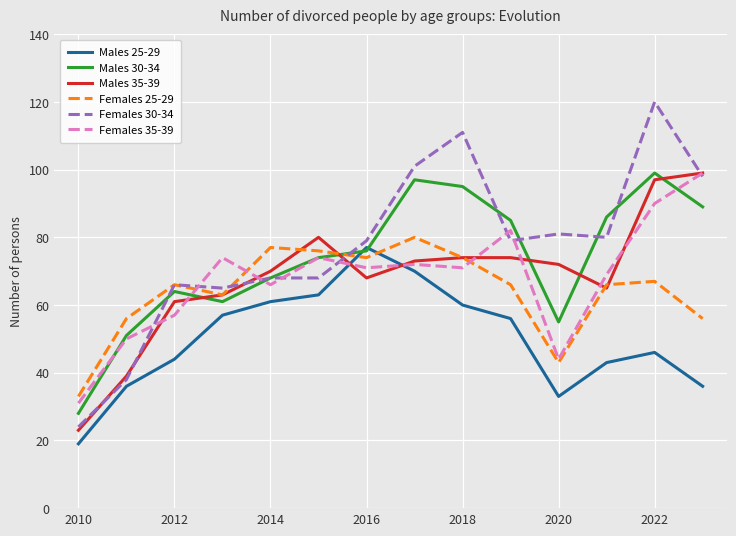

Reading left to right, list all the values displayed in this chart.

Males 25-29: 19	36	44	57	61	63	77	70	60	56	33	43	46	36
Males 30-34: 28	51	64	61	68	74	76	97	95	85	55	86	99	89
Males 35-39: 23	39	61	63	70	80	68	73	74	74	72	65	97	99
Females 25-29: 33	56	66	63	77	76	74	80	74	66	43	66	67	56
Females 30-34: 24	38	66	65	68	68	79	101	111	79	81	80	120	98
Females 35-39: 31	50	57	74	66	74	71	72	71	82	44	69	90	99